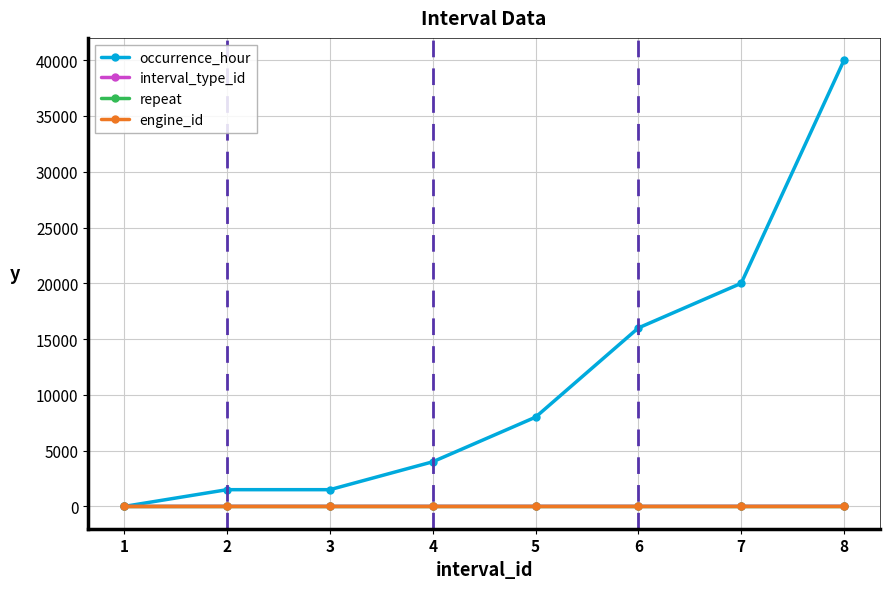

The value of occurrence_hour at 8 is 27419. True or false?

False